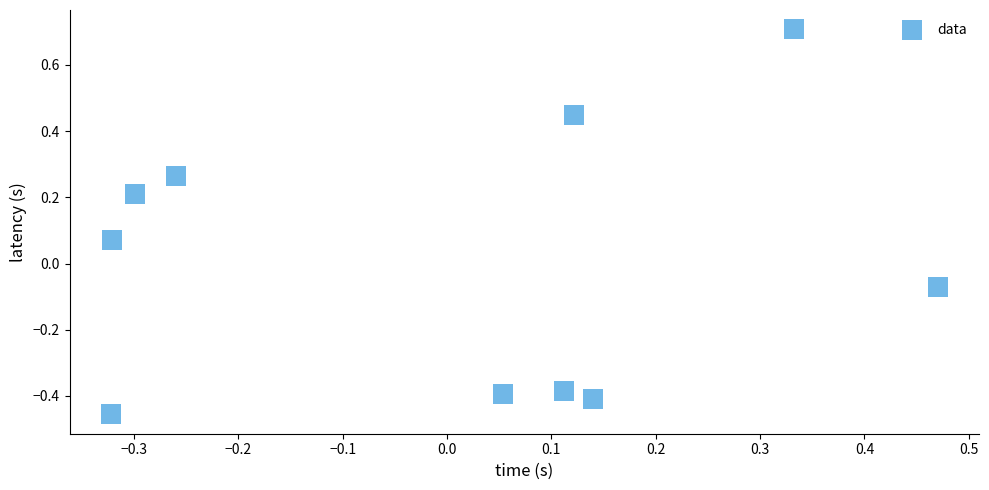

What is the range of Y values (max minus min)?

1.2